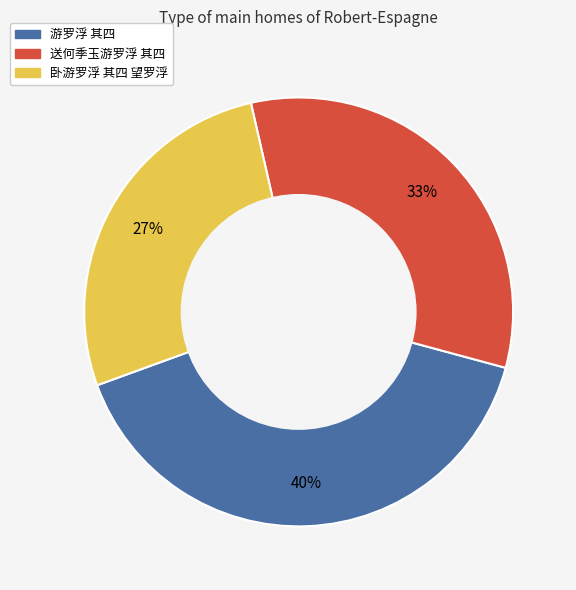

Is there a majority slice in this chart?

No